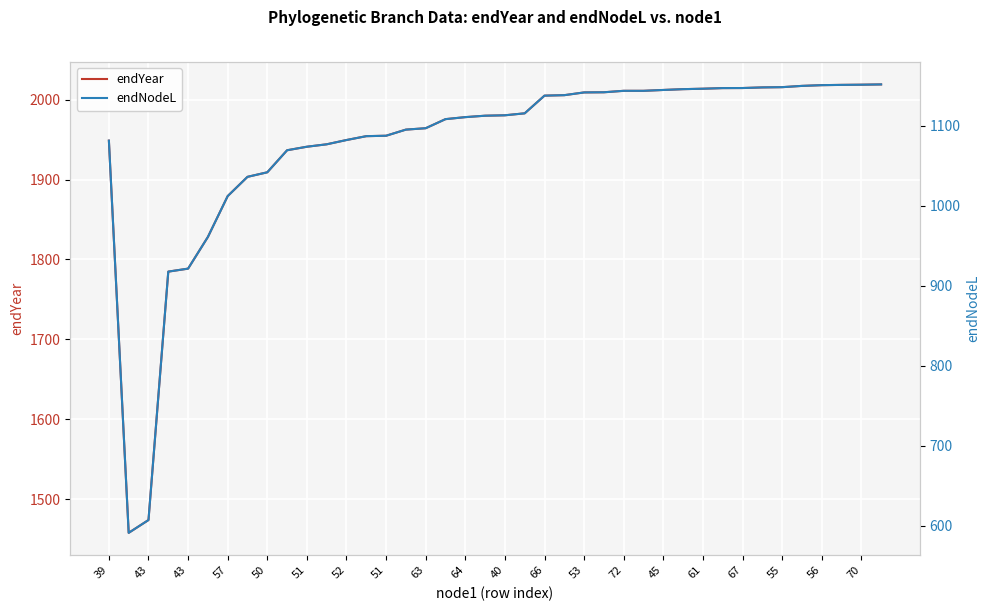

Is the value of endNodeL at 37 greater than the value of endYear at 34?

No